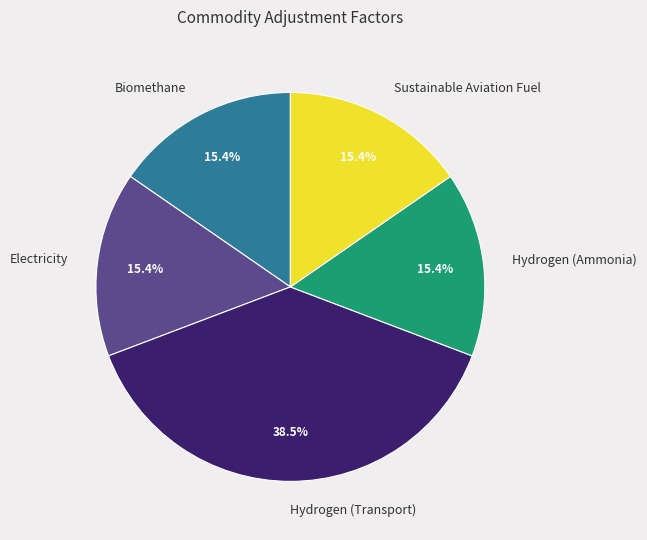

To the nearest percent, what is the average slice percentage?

20%